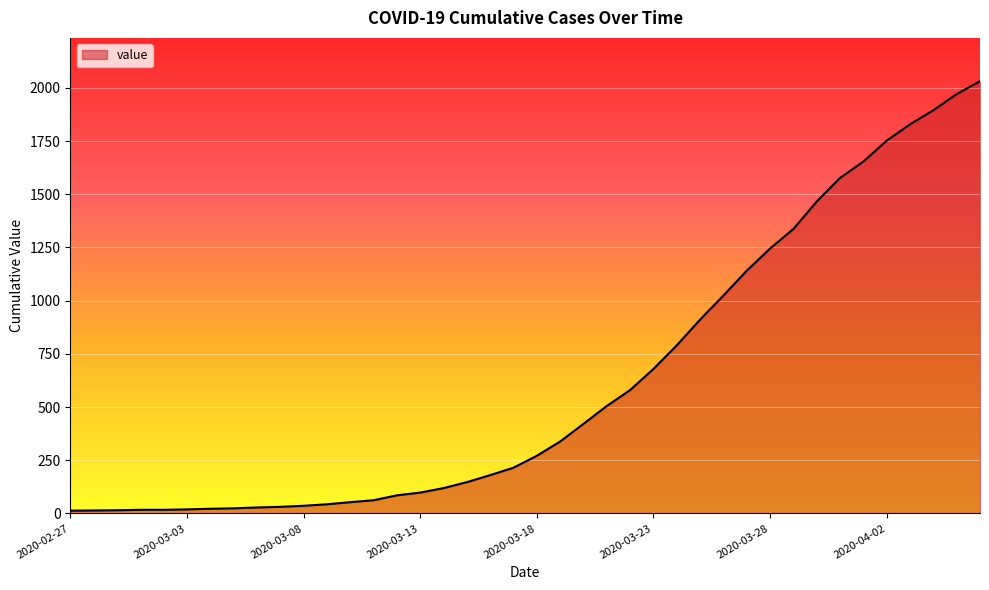

What is the maximum value shown in the chart?

2032